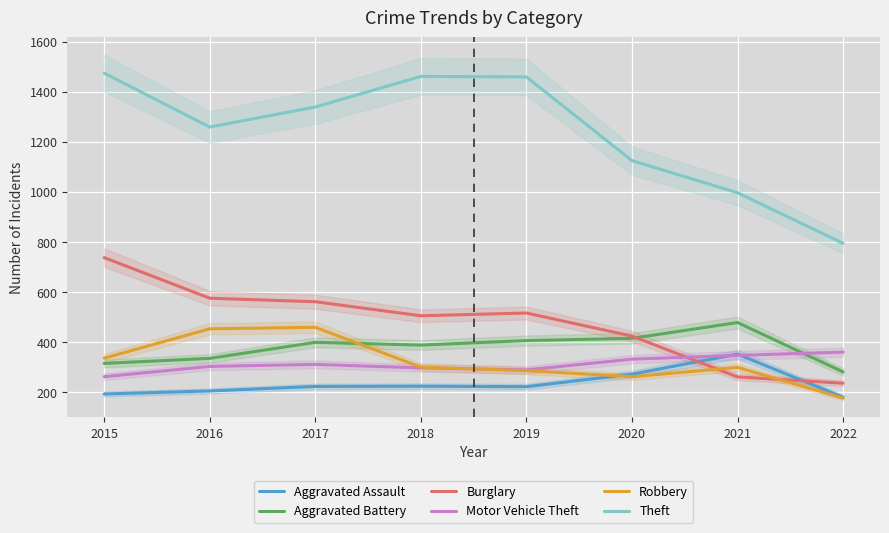

The Motor Vehicle Theft series shows 263 at 2015. True or false?

True